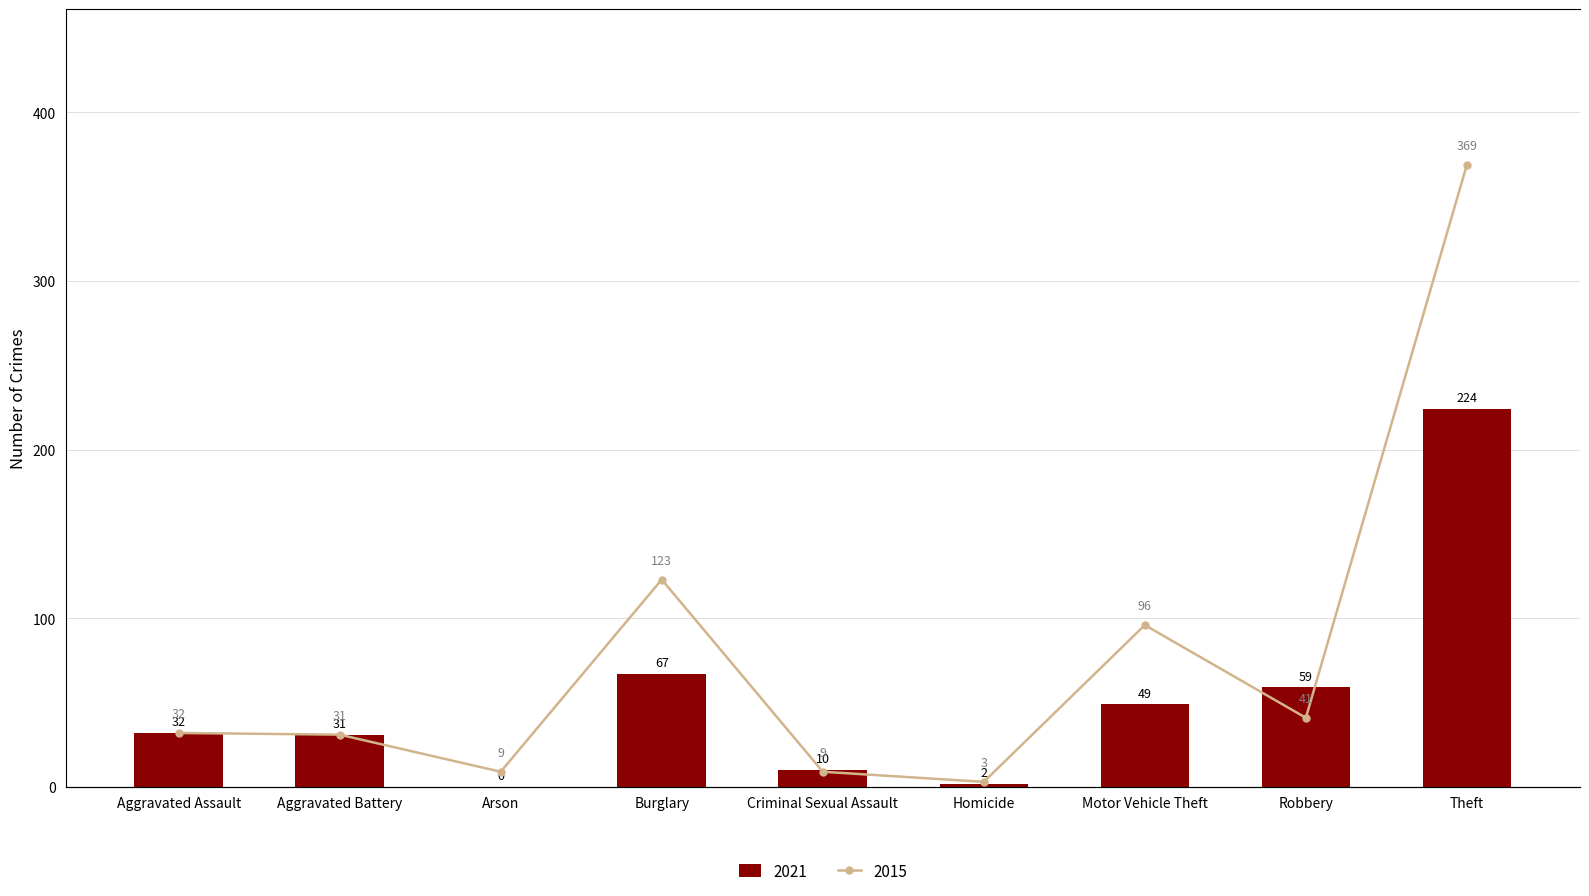

Between Aggravated Battery and Arson, which is larger?

Aggravated Battery